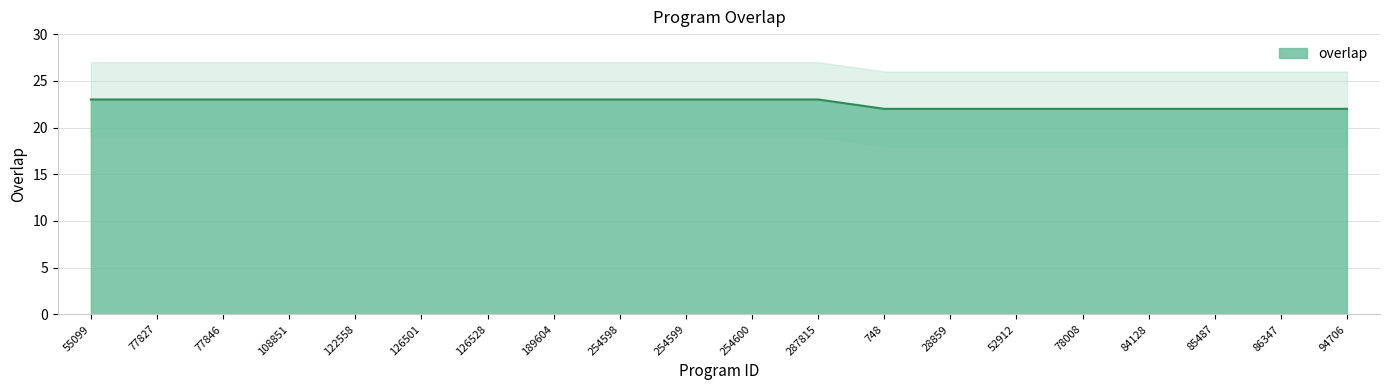

Reading left to right, transcribe all the data shown in this chart.

55099=23	77827=23	77846=23	108851=23	122558=23	126501=23	126528=23	189604=23	254598=23	254599=23	254600=23	287815=23	748=22	28859=22	52912=22	78008=22	84128=22	85487=22	86347=22	94706=22